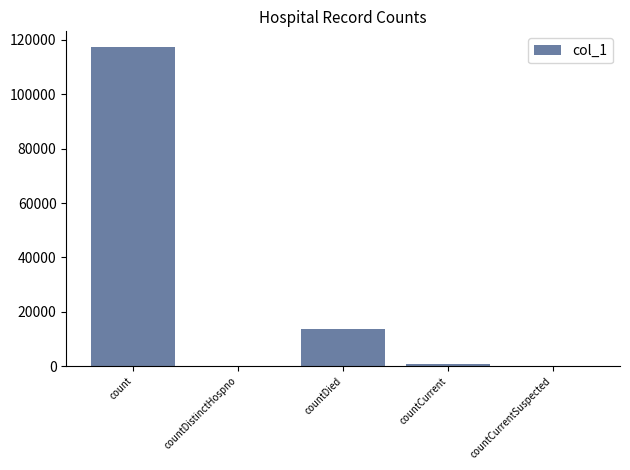

Is it true that the value at countCurrentSuspected is 51329?

False